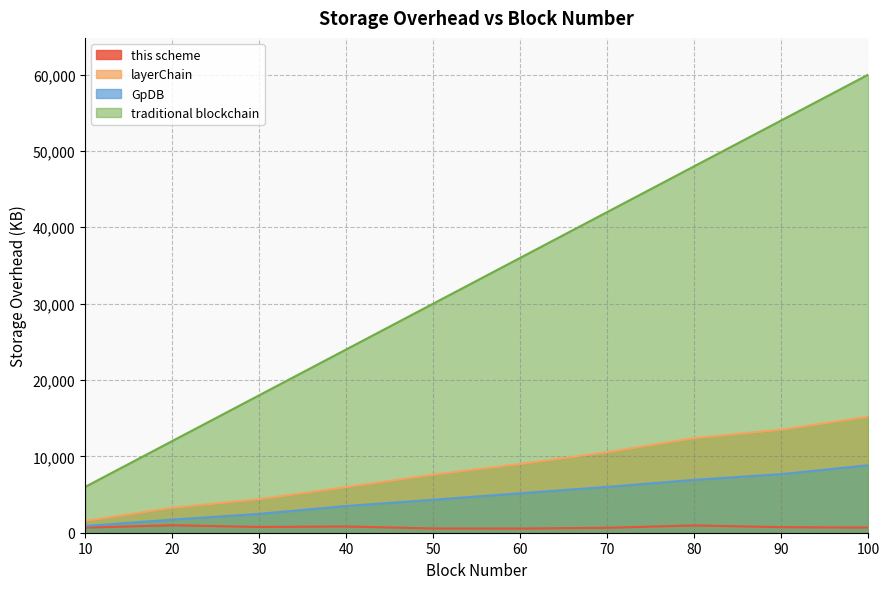

Between 30 and 10, which is larger?

30